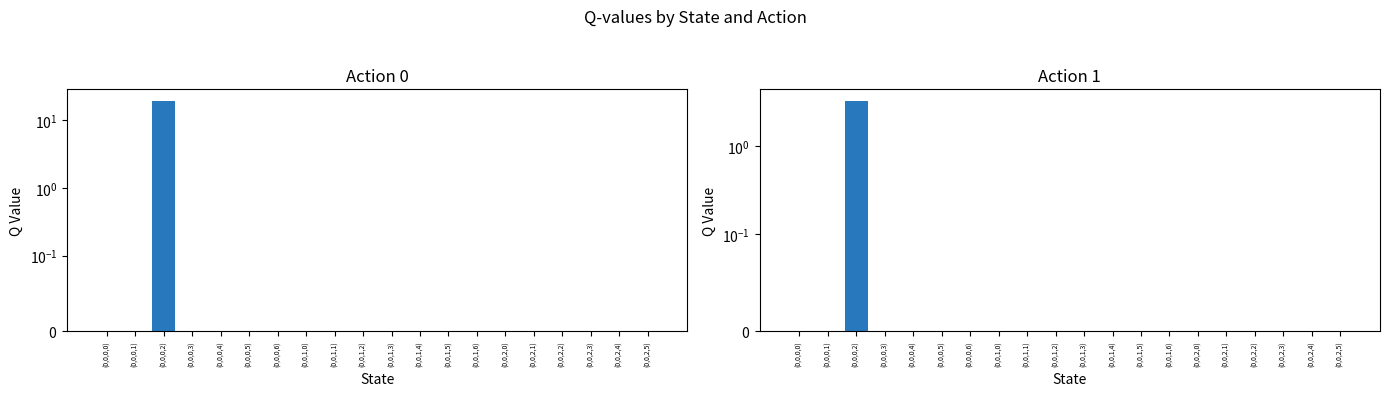

Is it true that Action 0 equals 0.0 at (0,0,2,0)?

False